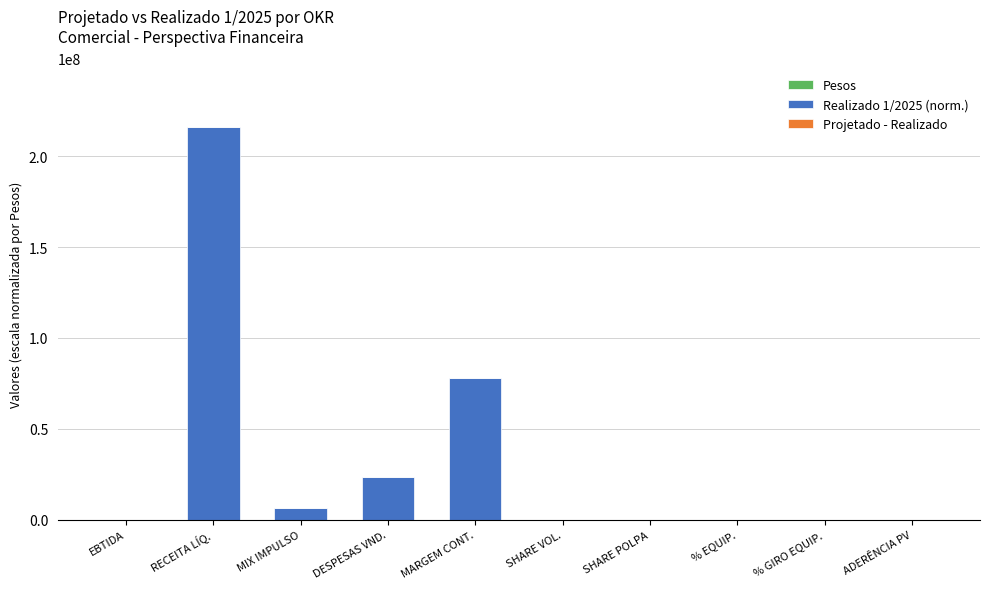

At which category is the sum across all series the highest?

RECEITA LÍQ.